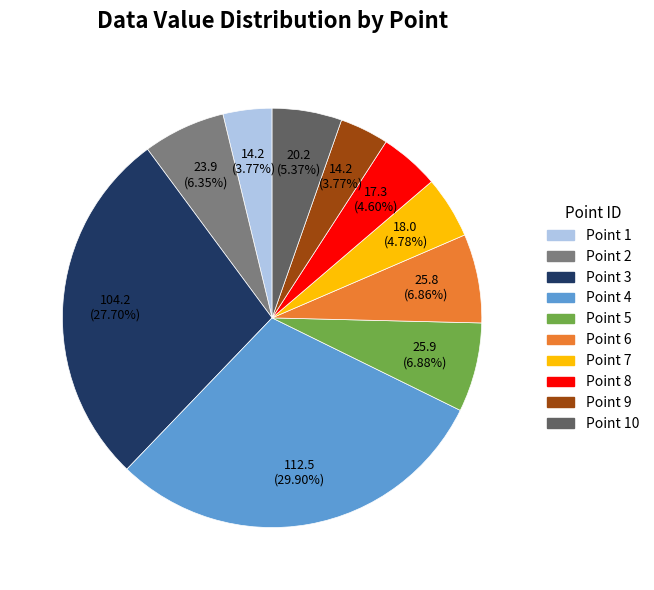

How many slices are in this pie chart?

10